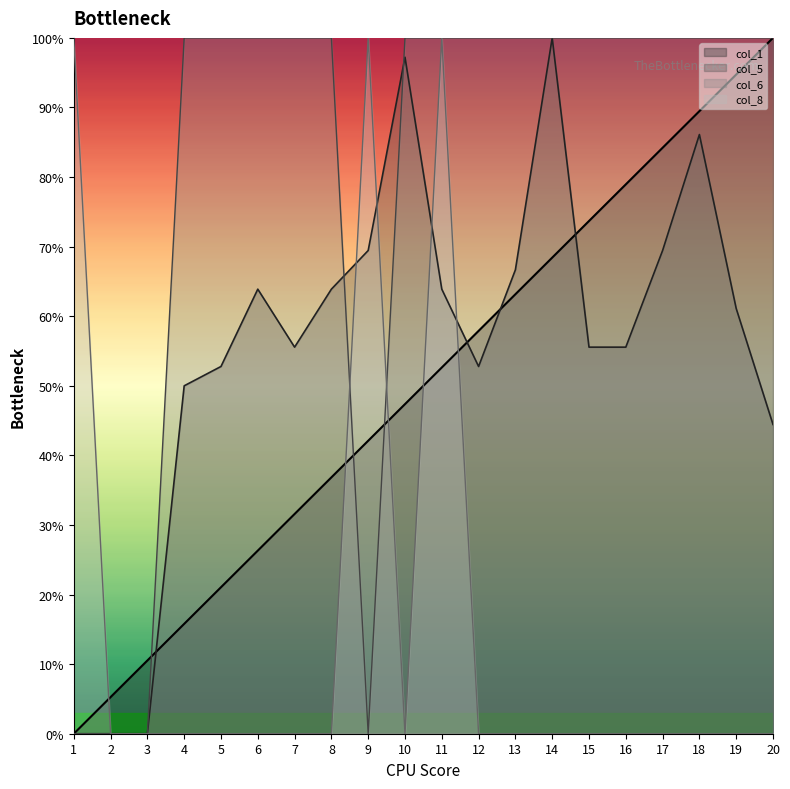

What are all the series names shown in the legend?

col_1, col_5, col_6, col_8